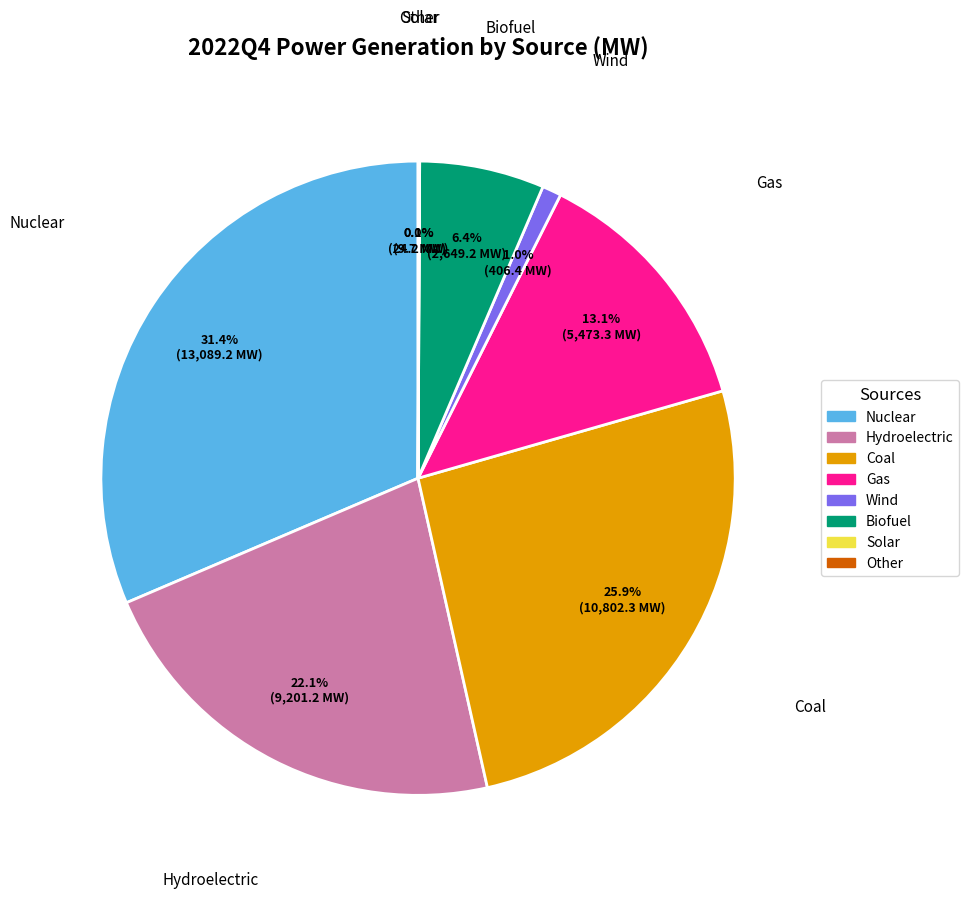

What is the ratio of the value at Coal to the value at Gas?

2.0